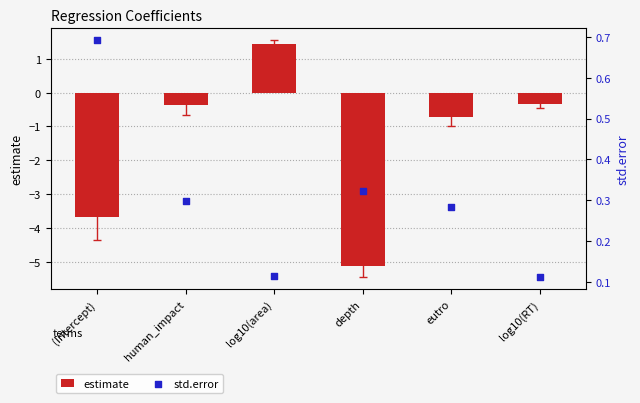

Which series has the largest Y range (max minus min)?

estimate